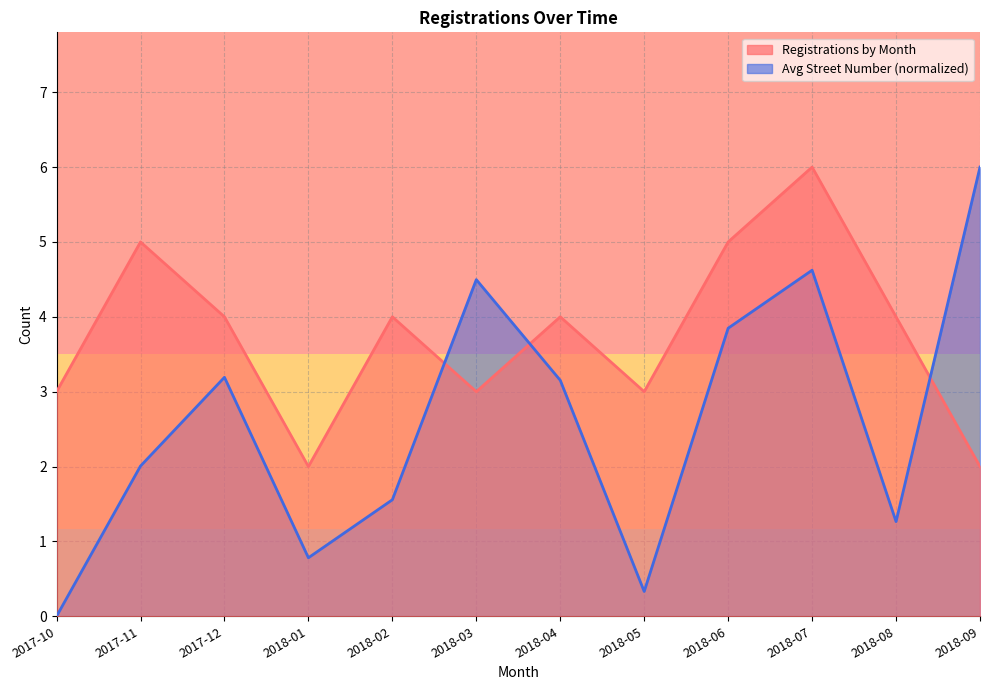

How many lines are shown in the chart?

2